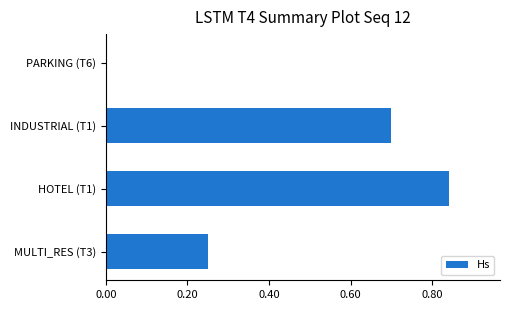

Is it true that the value at PARKING (T6) is 0.0?

True